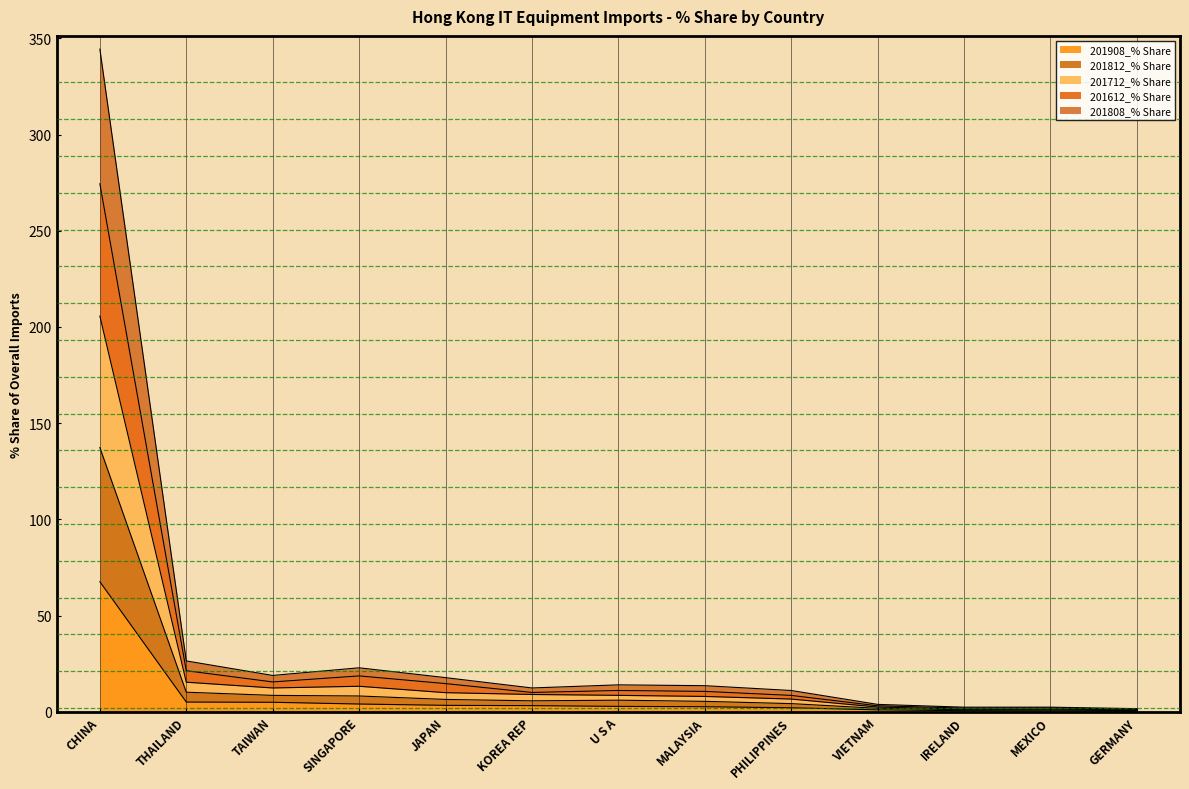

Reading left to right, transcribe all the data shown in this chart.

201908_% Share: CHINA=67.6	THAILAND=5.1	TAIWAN=5.0	SINGAPORE=4.1	JAPAN=3.4	KOREA REP=3.2	U S A=2.8	MALAYSIA=2.6	PHILIPPINES=2.1	VIETNAM=1.0	IRELAND=0.6	MEXICO=0.5	GERMANY=0.3
201812_% Share: CHINA=137.3	THAILAND=10.2	TAIWAN=8.5	SINGAPORE=8.2	JAPAN=6.4	KOREA REP=5.7	U S A=6.0	MALAYSIA=5.4	PHILIPPINES=4.3	VIETNAM=1.8	IRELAND=1.1	MEXICO=1.0	GERMANY=0.6
201712_% Share: CHINA=205.6	THAILAND=15.4	TAIWAN=12.4	SINGAPORE=13.3	JAPAN=10.0	KOREA REP=9.0	U S A=8.6	MALAYSIA=8.0	PHILIPPINES=6.6	VIETNAM=2.5	IRELAND=1.4	MEXICO=1.4	GERMANY=1.0
201612_% Share: CHINA=274.4	THAILAND=21.4	TAIWAN=15.5	SINGAPORE=18.7	JAPAN=14.7	KOREA REP=10.1	U S A=11.1	MALAYSIA=10.6	PHILIPPINES=8.5	VIETNAM=3.1	IRELAND=2.0	MEXICO=2.0	GERMANY=1.3
201808_% Share: CHINA=344.4	THAILAND=26.4	TAIWAN=18.9	SINGAPORE=22.9	JAPAN=17.8	KOREA REP=12.4	U S A=14.0	MALAYSIA=13.6	PHILIPPINES=11.1	VIETNAM=3.9	IRELAND=2.4	MEXICO=2.4	GERMANY=1.6